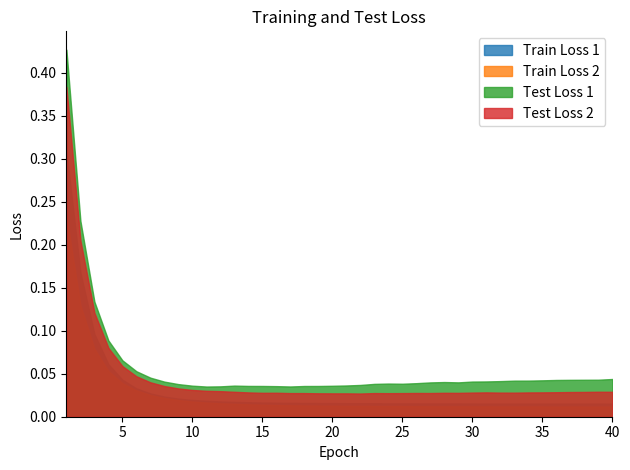

At which category does Test Loss 2 reach its first local valley?

15